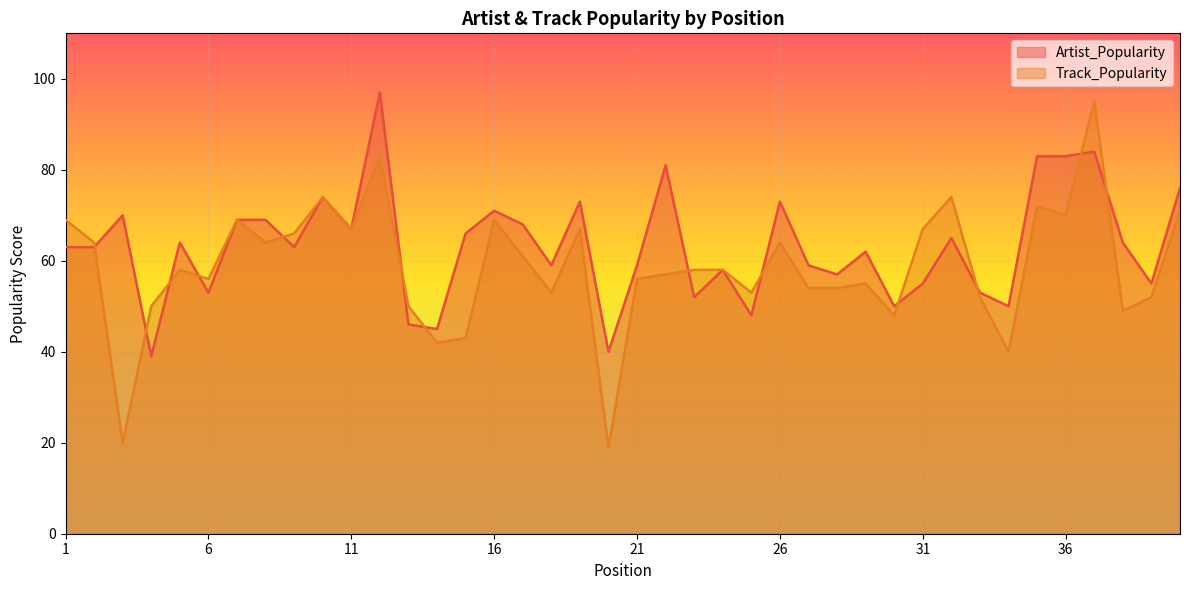

Which has a higher value, 32 or 30?

32